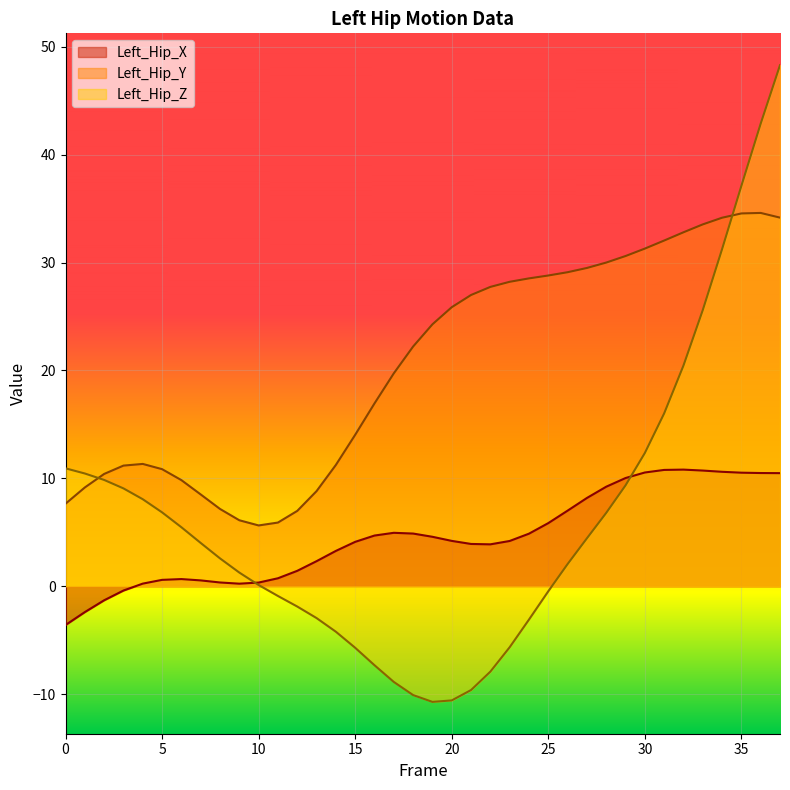

Reading right to left, extract all data points from this chart.

Left_Hip_X: 10.5	10.5	10.5	10.6	10.7	10.8	10.8	10.5	10.0	9.2	8.2	7.0	5.9	4.9	4.2	3.9	3.9	4.2	4.6	4.9	5.0	4.7	4.1	3.3	2.3	1.4	0.7	0.3	0.2	0.4	0.5	0.7	0.6	0.2	-0.4	-1.3	-2.4	-3.6
Left_Hip_Y: 34.2	34.6	34.6	34.2	33.5	32.8	32.0	31.3	30.6	30.0	29.5	29.1	28.8	28.5	28.2	27.7	27.0	25.9	24.3	22.2	19.7	16.9	14.0	11.2	8.8	7.0	5.9	5.6	6.1	7.2	8.5	9.8	10.9	11.3	11.2	10.4	9.2	7.7
Left_Hip_Z: 48.3	42.9	37.1	31.2	25.6	20.5	16.0	12.4	9.4	6.8	4.4	2.1	-0.5	-3.1	-5.6	-7.9	-9.6	-10.6	-10.7	-10.1	-8.9	-7.3	-5.7	-4.2	-2.9	-1.9	-0.9	0.1	1.3	2.6	4.0	5.5	6.9	8.1	9.1	9.9	10.5	10.9